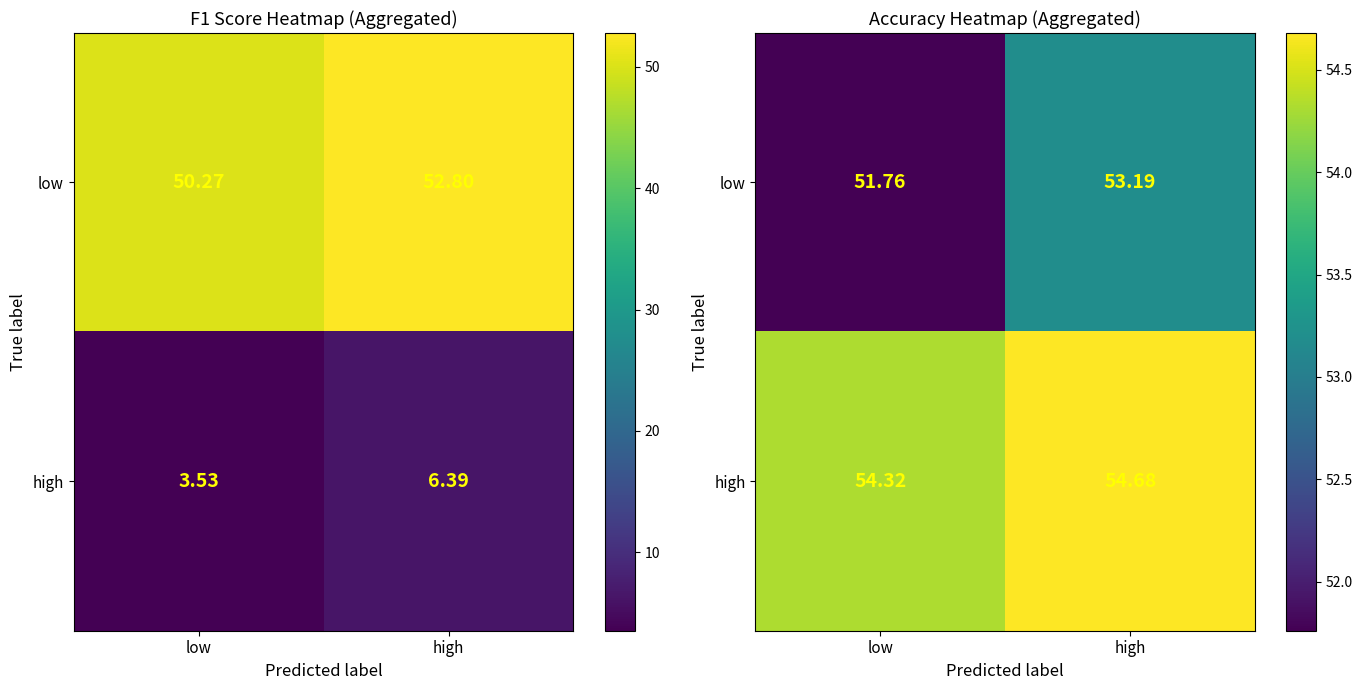

At how many categories does at least one series exceed 51?

2